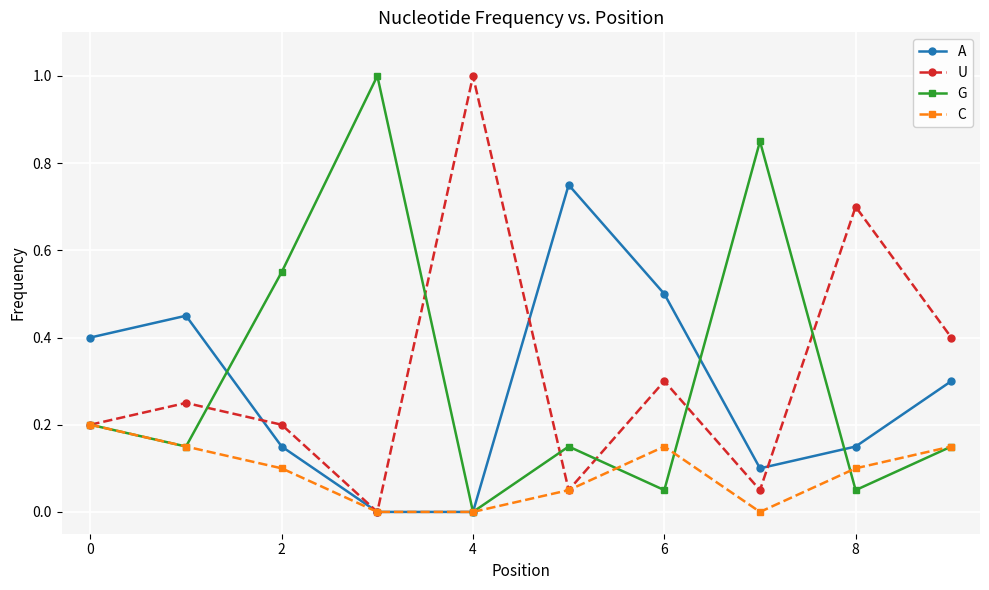

True or false: U has more than 1 interior local peaks.

True